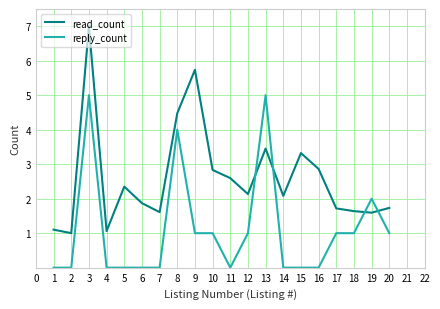

Reading right to left, what are all the values shown in this chart?

read_count: 1.7	1.6	1.6	1.7	2.9	3.3	2.1	3.5	2.1	2.6	2.8	5.7	4.5	1.6	1.9	2.3	1.1	7.0	1.0	1.1
reply_count: 1.0	2.0	1.0	1.0	0.0	0.0	0.0	5.0	1.0	0.0	1.0	1.0	4.0	0.0	0.0	0.0	0.0	5.0	0.0	0.0